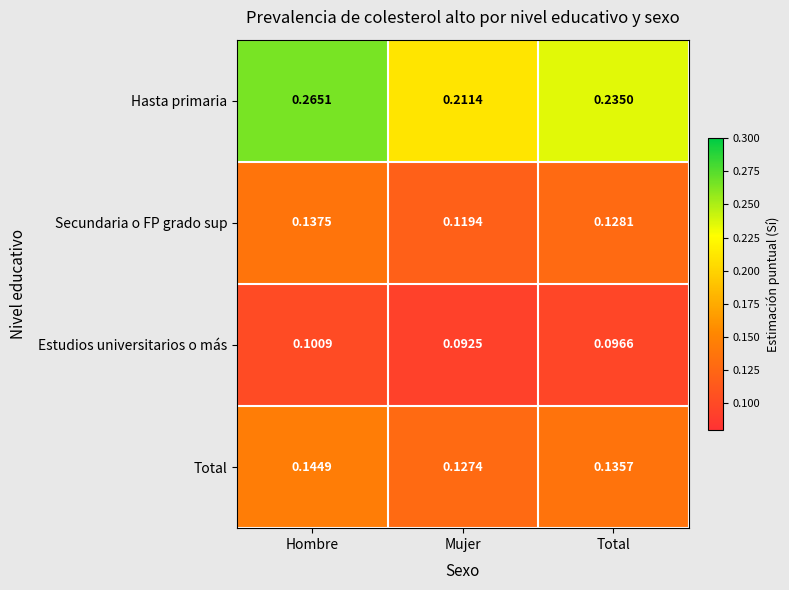

At how many categories does at least one series exceed 0?

3